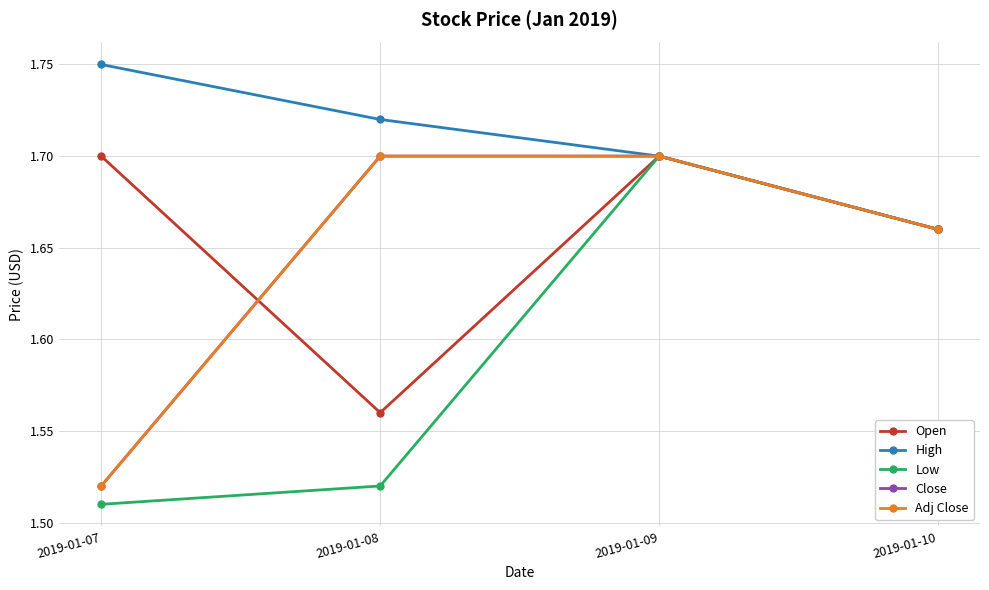

At which label is Open closest to 1?

2019-01-08